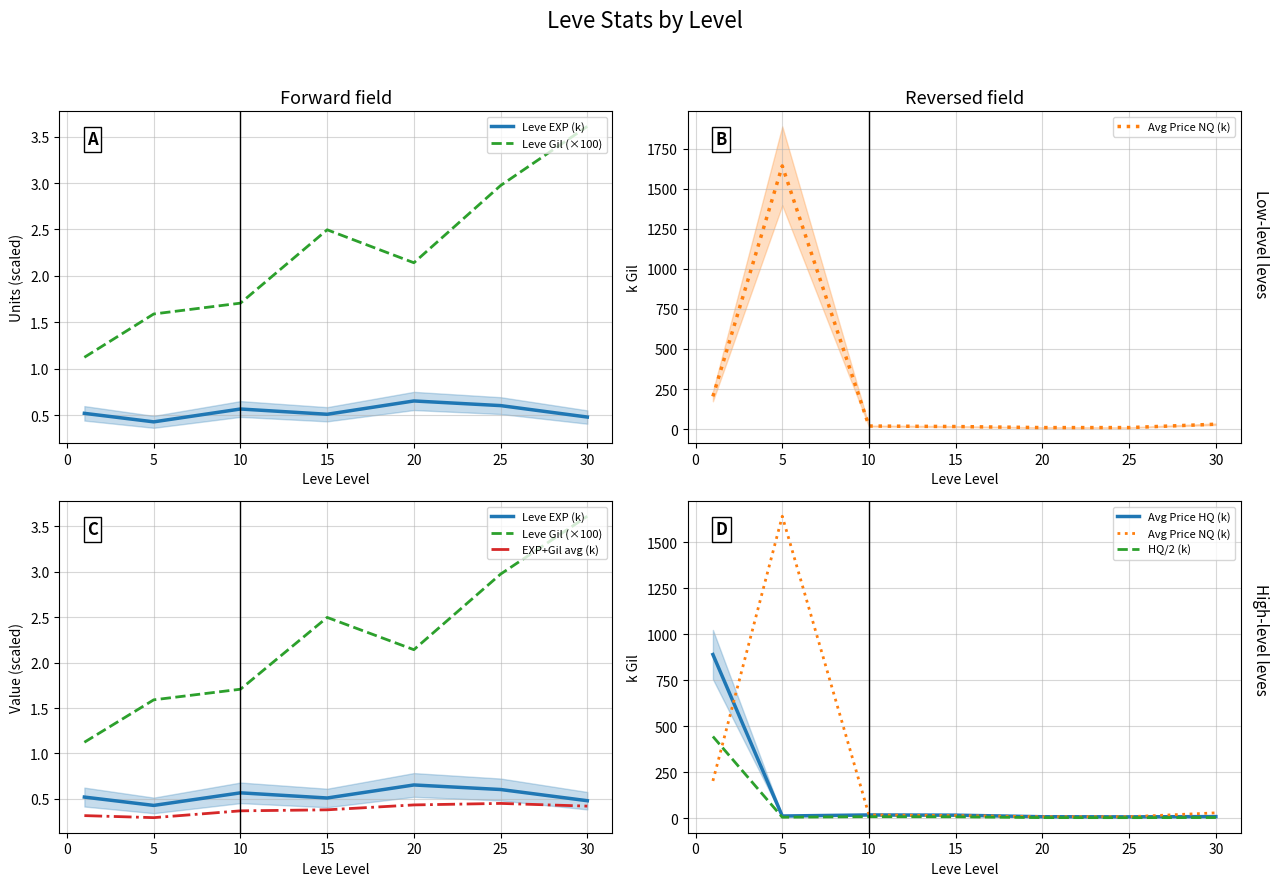

What is the average value of the HQ/2 (k) series?

69.2